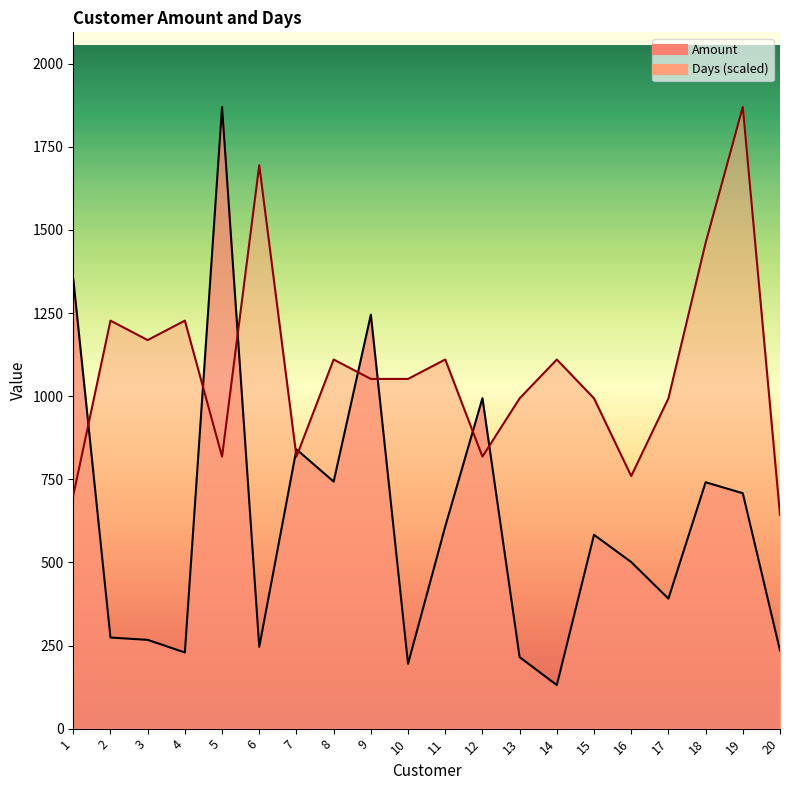

How many interior local valleys does the Days series have?

5